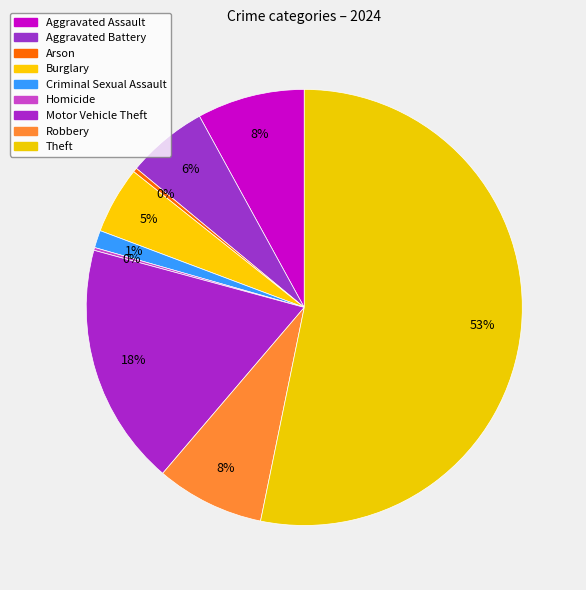

Which category has the biggest portion of the pie?

Theft